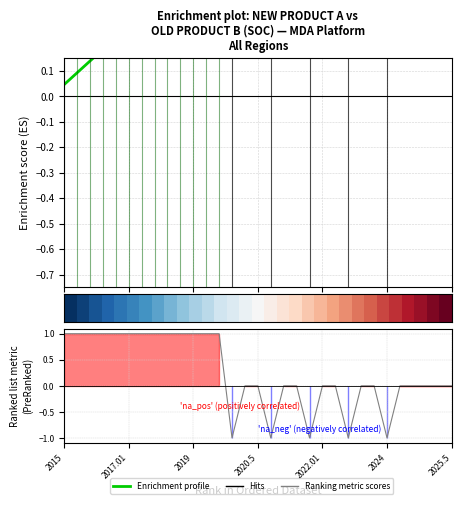

What is the difference between the New Product A values at 13 and 2024?

0.3